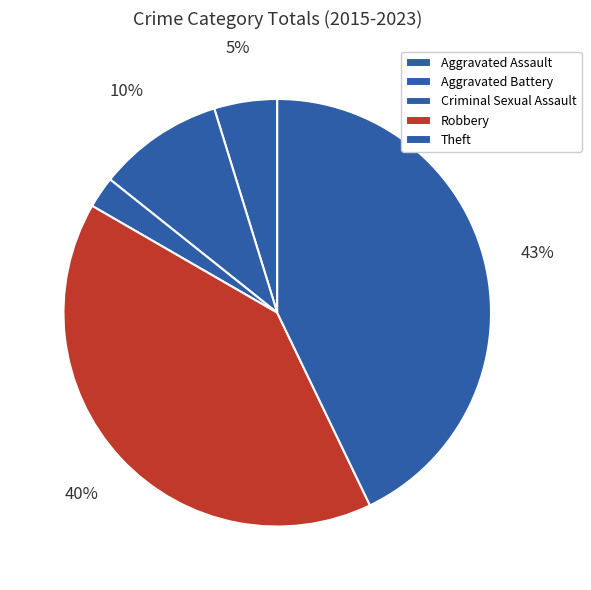

To the nearest percent, what is the combined percentage of Criminal Sexual Assault and Aggravated Assault?

7%